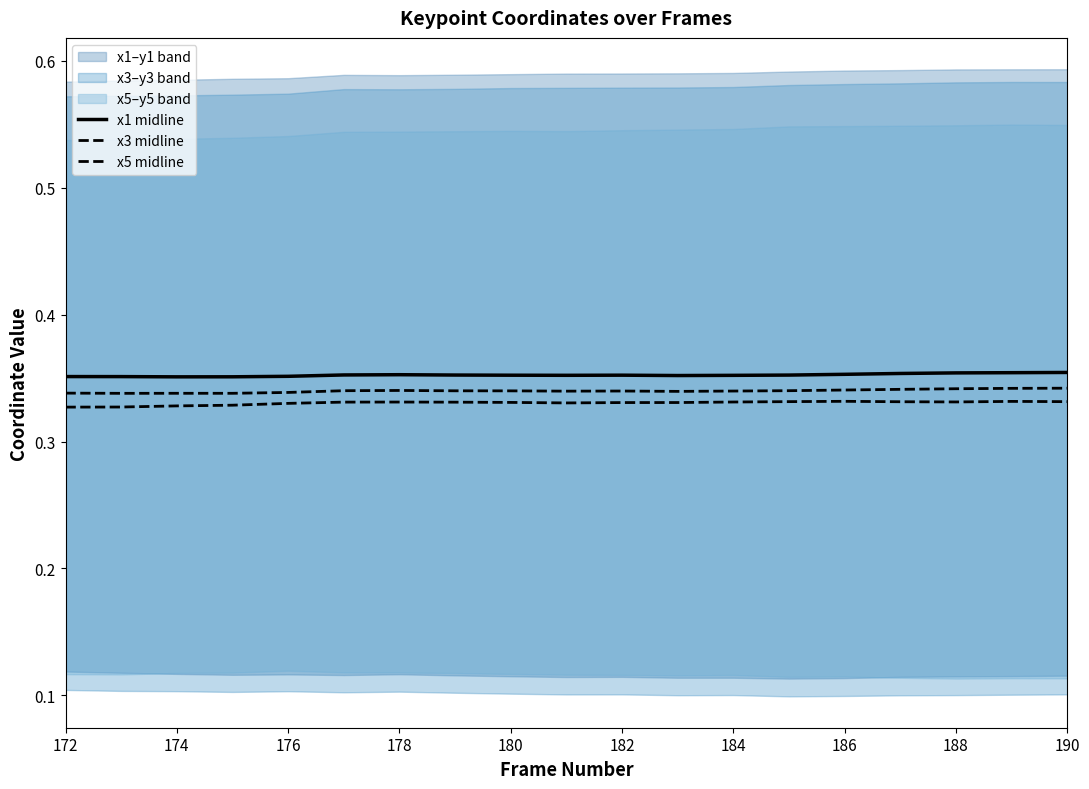

True or false: x3 midline has a value of 0.5 at 190.

False